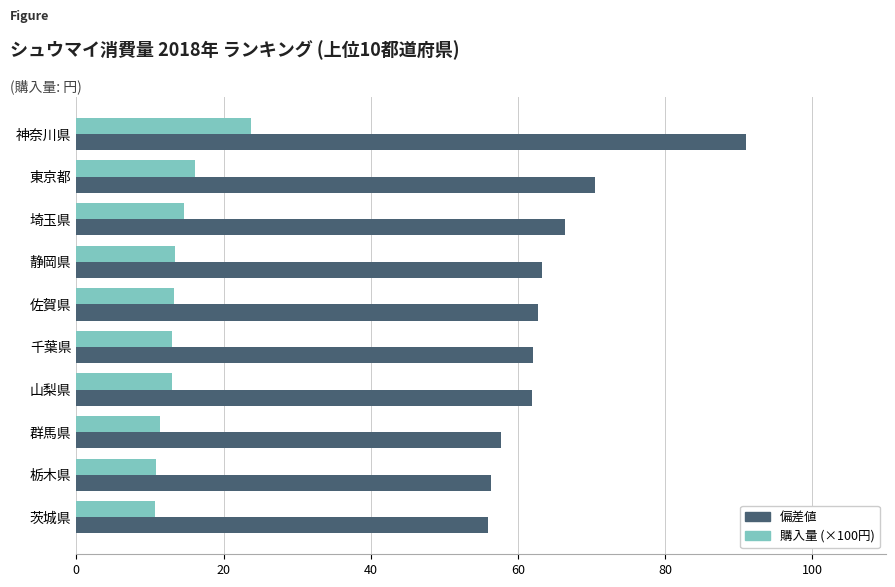

What is the difference between the 偏差値 values at 東京都 and 群馬県?

12.8